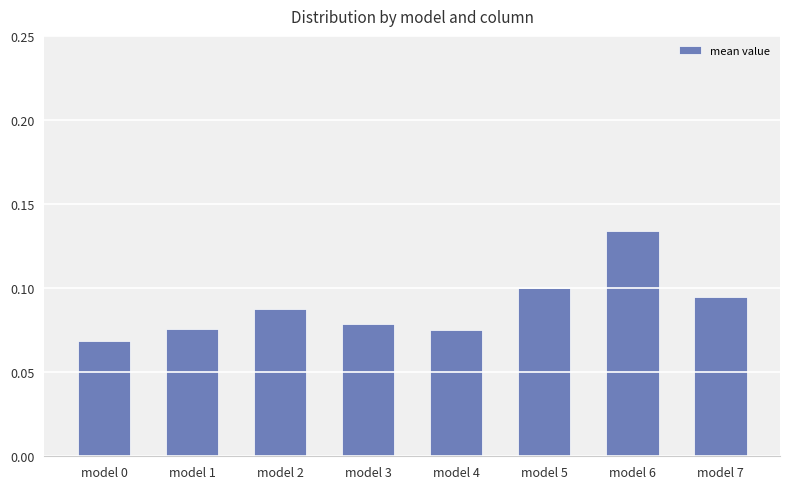

The chart shows a value of 0.1 at model 1. True or false?

True